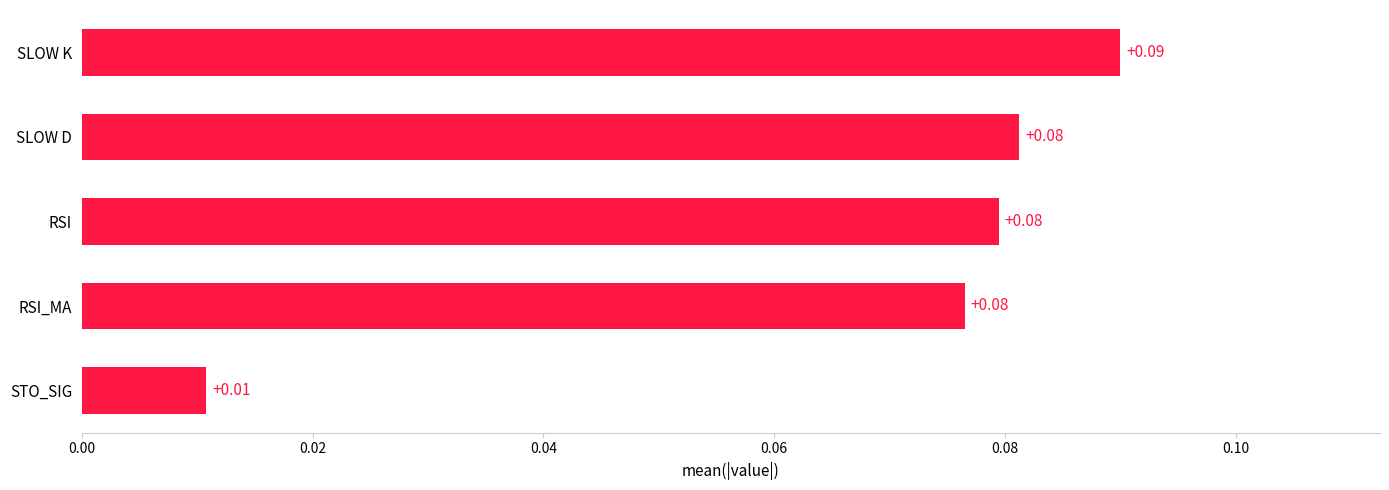

Where is the data nearest to the value 0?

STO_SIG